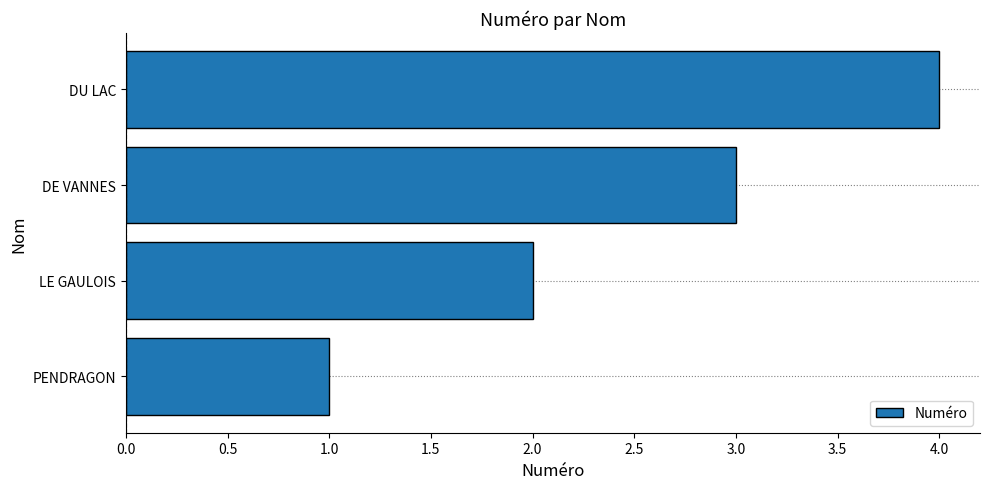

How many values are below 3?

2